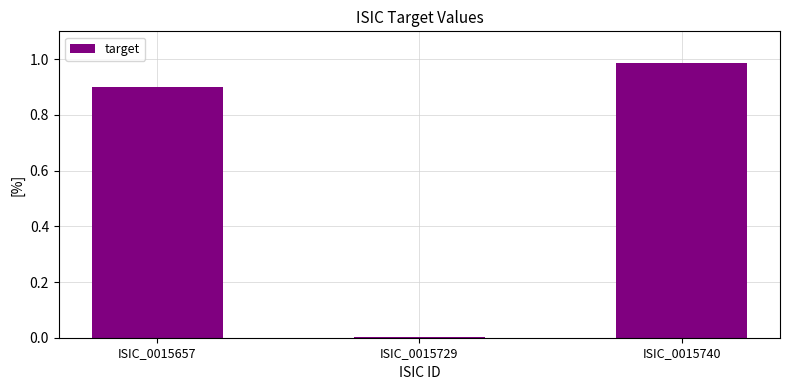

True or false: the data shows 1.2 at ISIC_0015657.

False